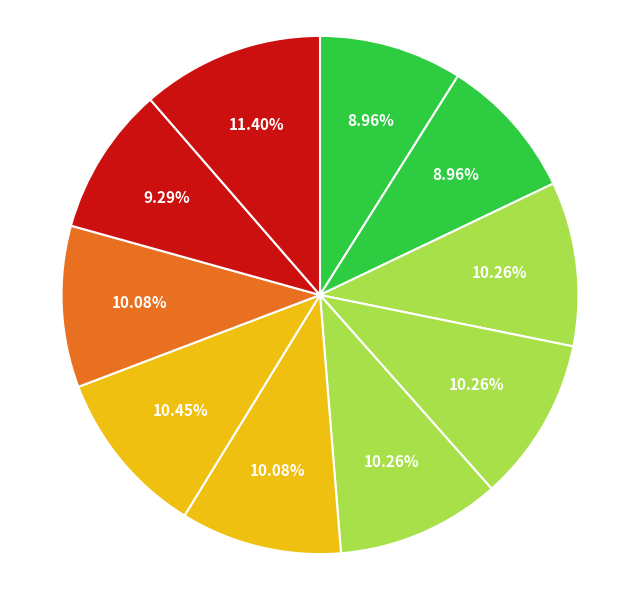

How many segments does this pie chart have?

10